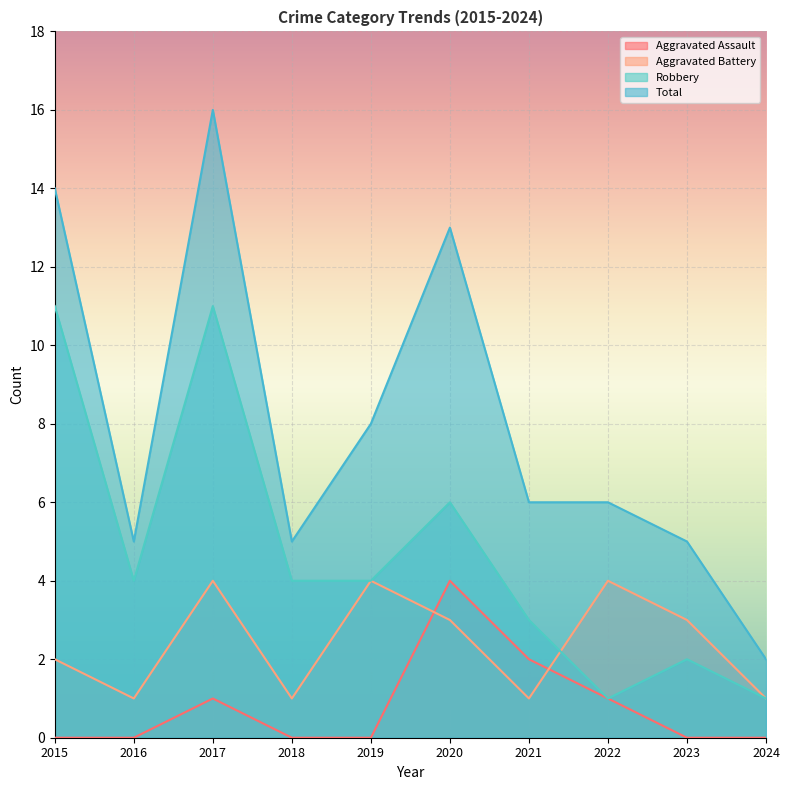

At which label does Aggravated Battery first exceed 3?

2017